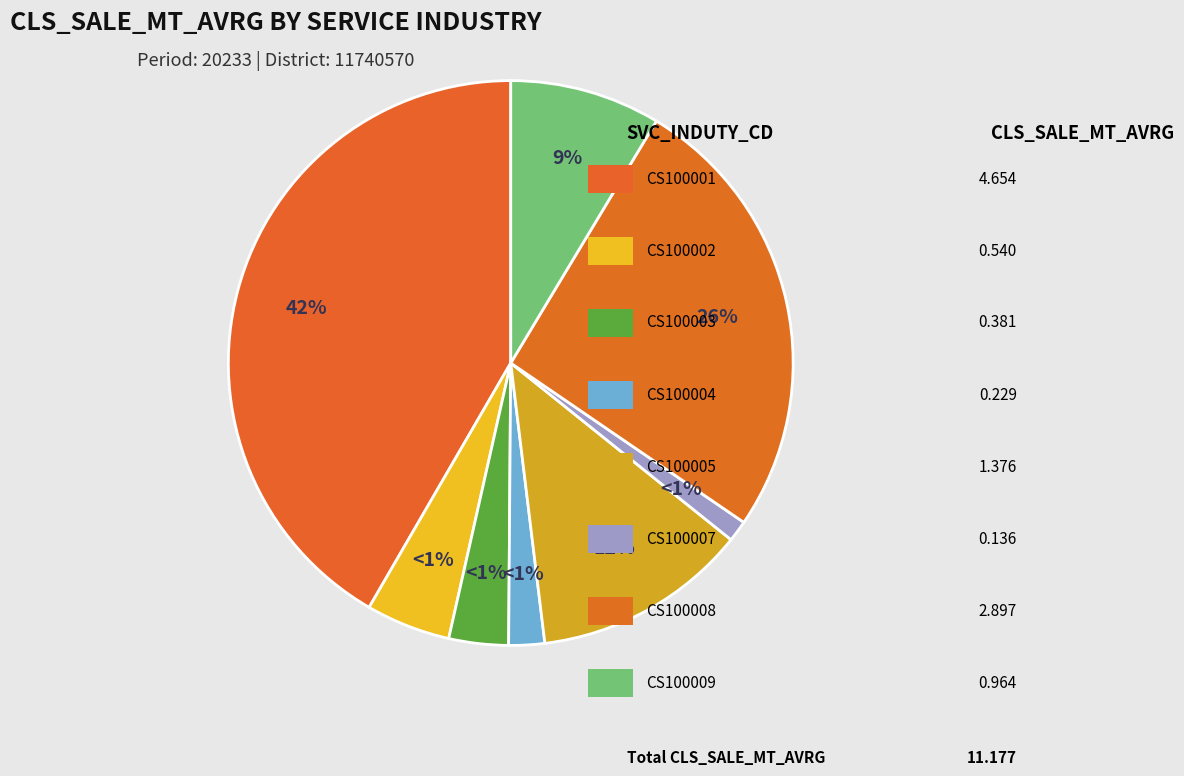

Does CS100001 account for over 50% of the chart?

No